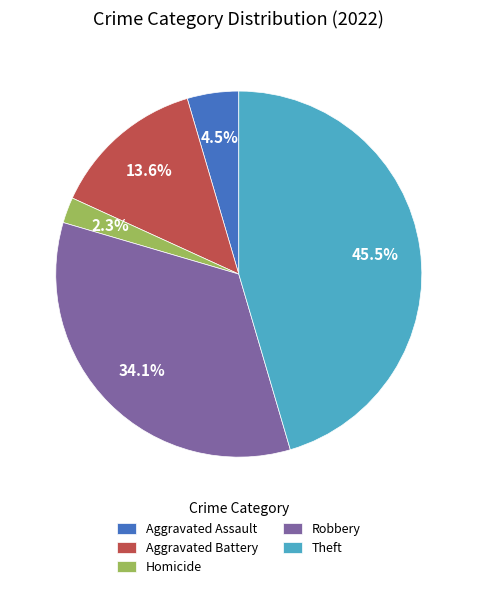

Is there any slice that represents more than half of the pie?

No